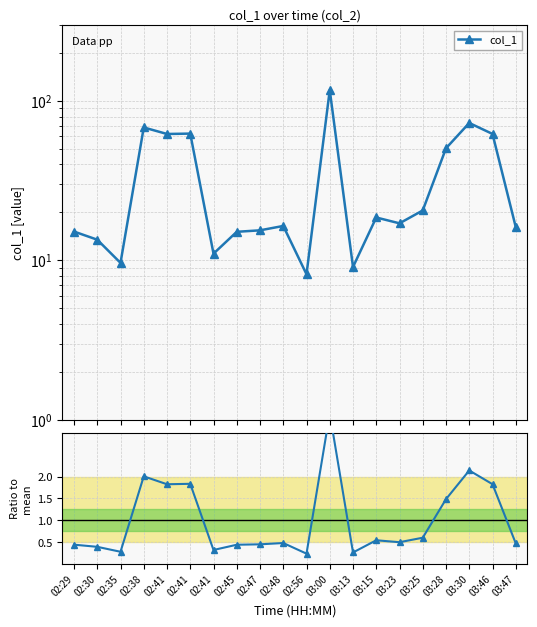

The value of col_1 at 03:25 is 5.1. True or false?

False